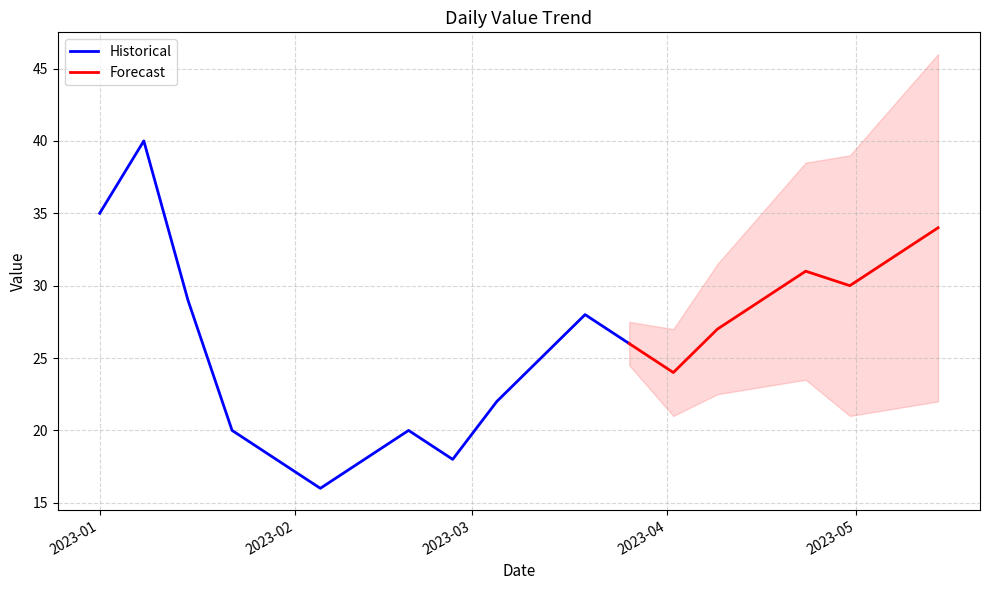

Which label corresponds to the largest value in the chart?

2023-01-08